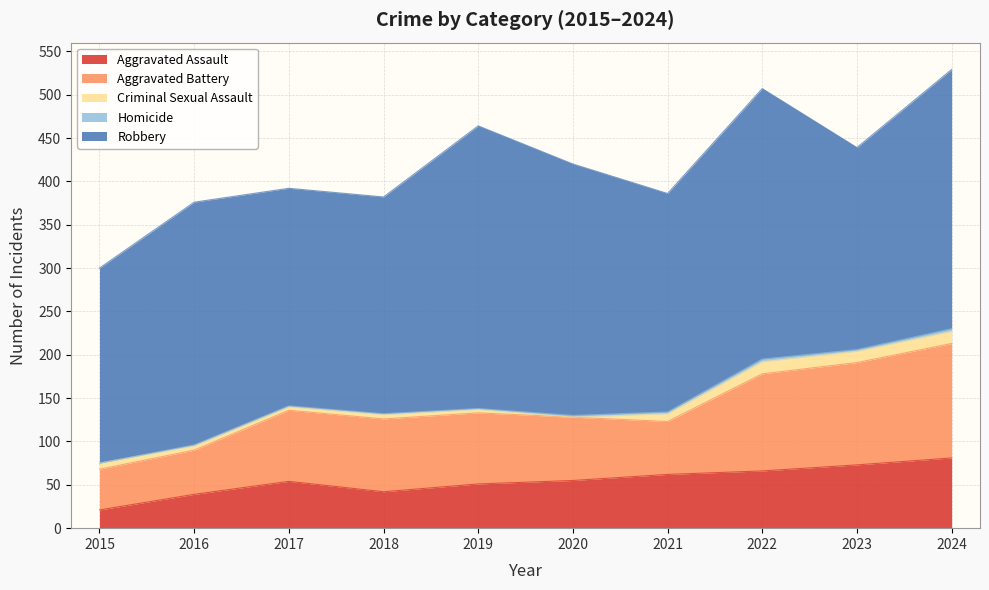

Rank the categories by Criminal Sexual Assault value from lowest to highest.

2020, 2017, 2019, 2016, 2018, 2015, 2021, 2023, 2022, 2024